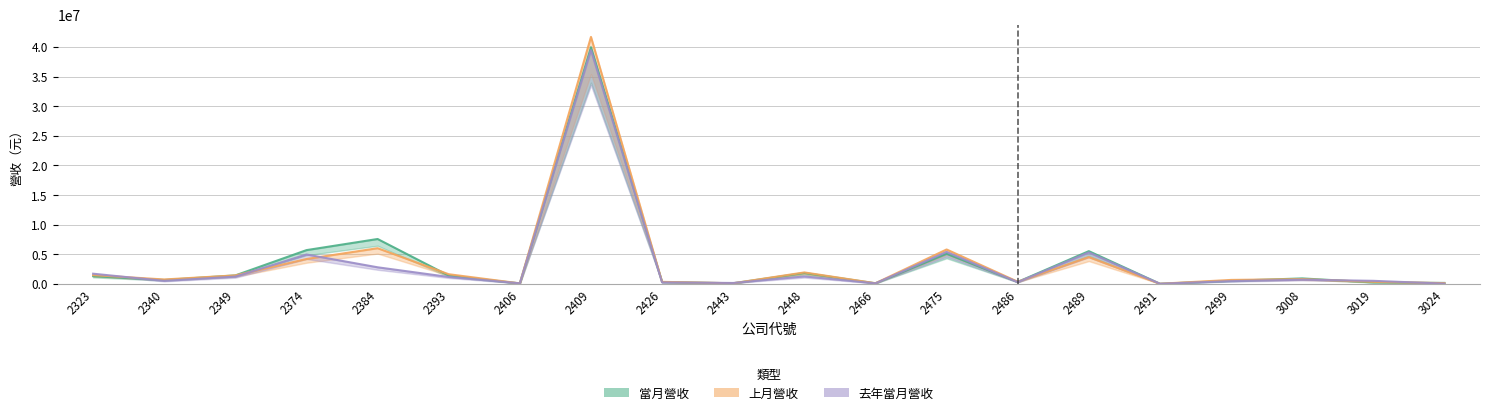

How many lines are shown in the chart?

3